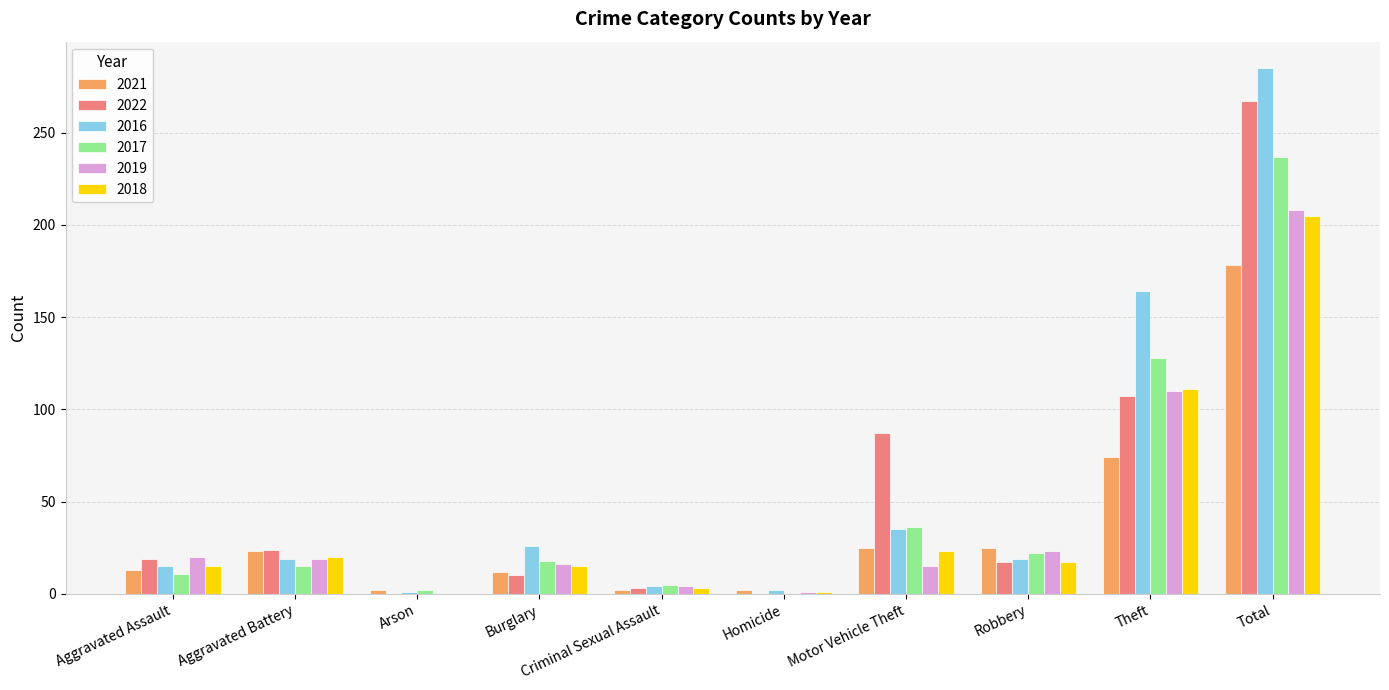

What is the greatest value displayed?

285